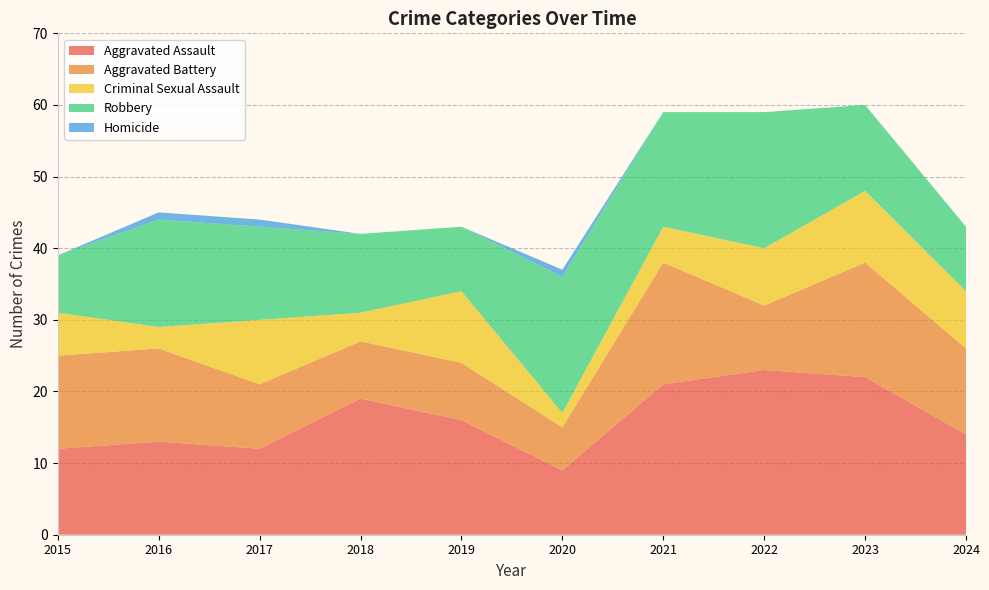

Reading left to right, transcribe all the data shown in this chart.

Aggravated Assault: 2015=12	2016=13	2017=12	2018=19	2019=16	2020=9	2021=21	2022=23	2023=22	2024=14
Aggravated Battery: 2015=13	2016=13	2017=9	2018=8	2019=8	2020=6	2021=17	2022=9	2023=16	2024=12
Criminal Sexual Assault: 2015=6	2016=3	2017=9	2018=4	2019=10	2020=2	2021=5	2022=8	2023=10	2024=8
Robbery: 2015=8	2016=15	2017=13	2018=11	2019=9	2020=19	2021=16	2022=19	2023=12	2024=9
Homicide: 2015=0	2016=1	2017=1	2018=0	2019=0	2020=1	2021=0	2022=0	2023=0	2024=0